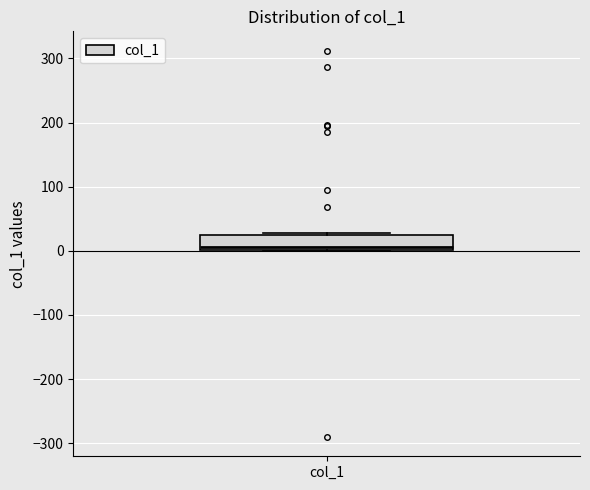

Transcribe this box plot: give where the median line is, the range the box spans, and where the two whiskers end, as read against the y-axis. The values are not printed on the chart, so give them approximately, as read against the axis.

median 10, box 0 to 20, whiskers 0 to 30